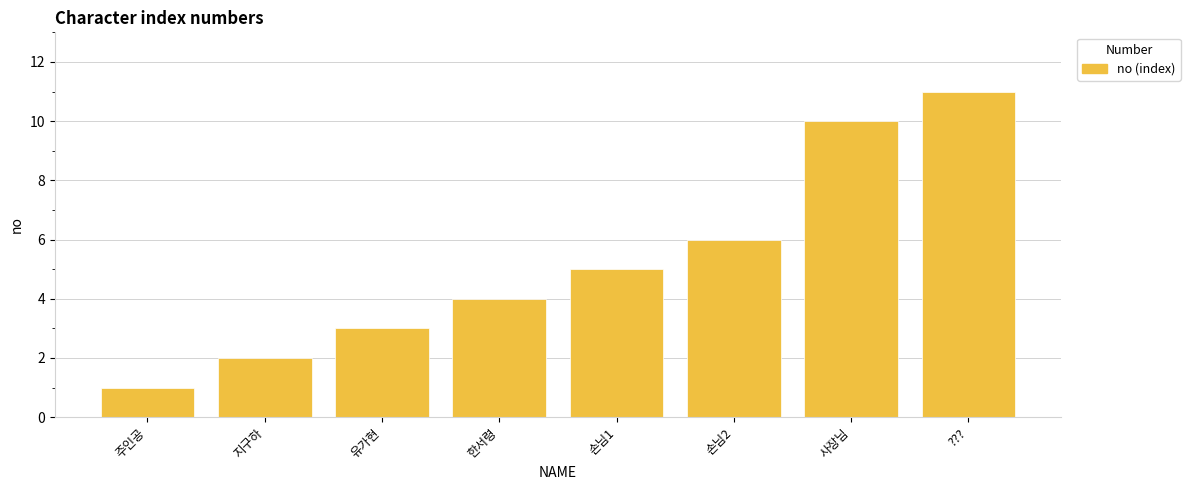

Reading left to right, transcribe all the data shown in this chart.

1	2	3	4	5	6	10	11